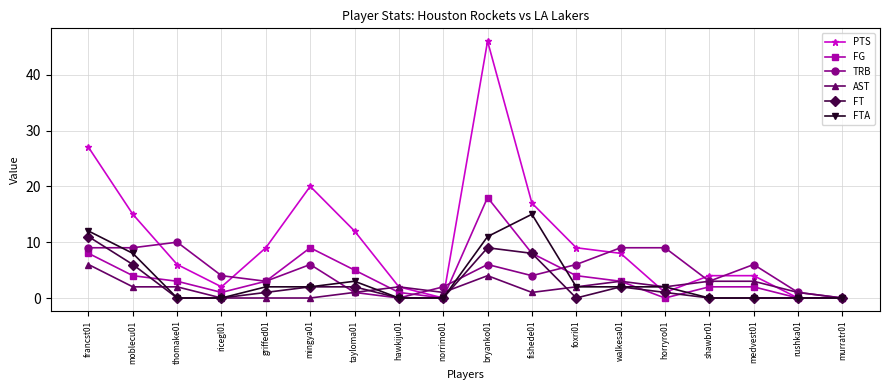

Reading left to right, extract all data points from this chart.

PTS: francst01=27	moblecu01=15	thomake01=6	ricegl01=2	griffed01=9	mingya01=20	tayloma01=12	hawkiju01=2	norrimo01=0	bryanko01=46	fishede01=17	foxri01=9	walkesa01=8	horryro01=1	shawbr01=4	medvest01=4	rushka01=0	murratr01=0
FG: francst01=8	moblecu01=4	thomake01=3	ricegl01=1	griffed01=3	mingya01=9	tayloma01=5	hawkiju01=1	norrimo01=0	bryanko01=18	fishede01=8	foxri01=4	walkesa01=3	horryro01=0	shawbr01=2	medvest01=2	rushka01=0	murratr01=0
TRB: francst01=9	moblecu01=9	thomake01=10	ricegl01=4	griffed01=3	mingya01=6	tayloma01=1	hawkiju01=0	norrimo01=2	bryanko01=6	fishede01=4	foxri01=6	walkesa01=9	horryro01=9	shawbr01=3	medvest01=6	rushka01=1	murratr01=0
AST: francst01=6	moblecu01=2	thomake01=2	ricegl01=0	griffed01=0	mingya01=0	tayloma01=1	hawkiju01=2	norrimo01=1	bryanko01=4	fishede01=1	foxri01=2	walkesa01=3	horryro01=2	shawbr01=3	medvest01=3	rushka01=1	murratr01=0
FT: francst01=11	moblecu01=6	thomake01=0	ricegl01=0	griffed01=1	mingya01=2	tayloma01=2	hawkiju01=0	norrimo01=0	bryanko01=9	fishede01=8	foxri01=0	walkesa01=2	horryro01=1	shawbr01=0	medvest01=0	rushka01=0	murratr01=0
FTA: francst01=12	moblecu01=8	thomake01=0	ricegl01=0	griffed01=2	mingya01=2	tayloma01=3	hawkiju01=0	norrimo01=0	bryanko01=11	fishede01=15	foxri01=2	walkesa01=2	horryro01=2	shawbr01=0	medvest01=0	rushka01=0	murratr01=0